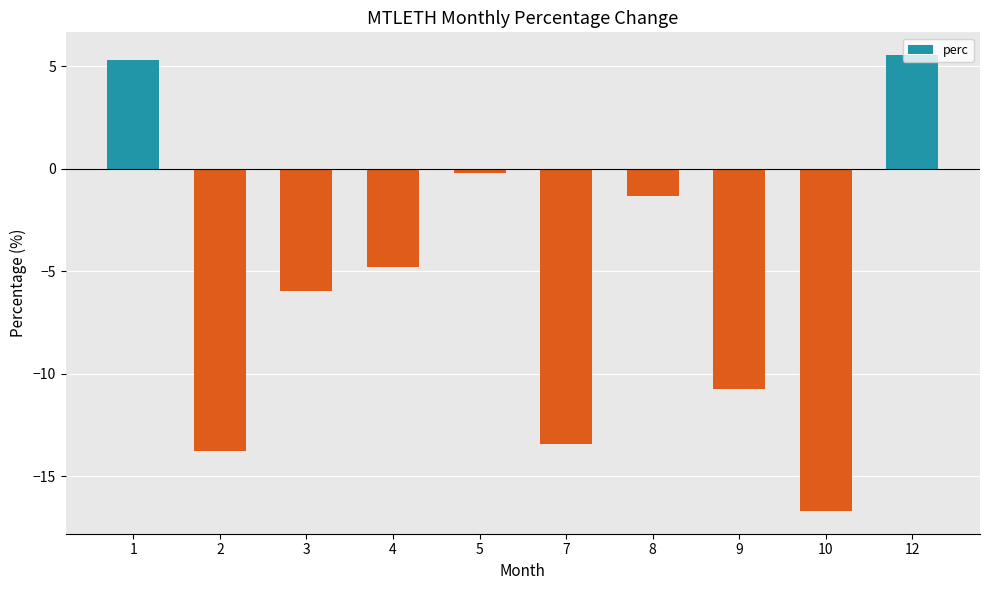

List the labels in order of value, smallest first.

10, 2, 7, 9, 3, 4, 8, 5, 1, 12